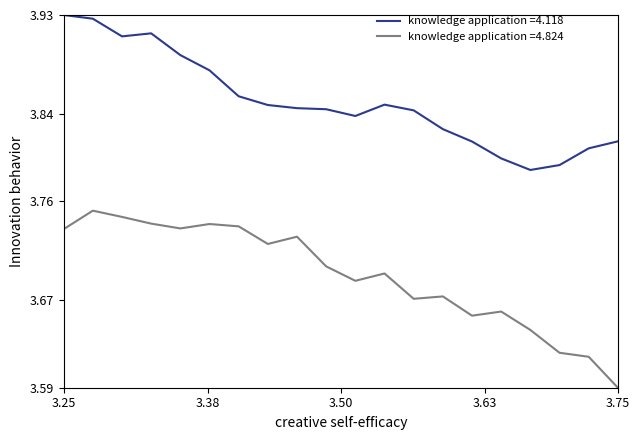

Which series has the largest total across all categories?

knowledge application =4.118